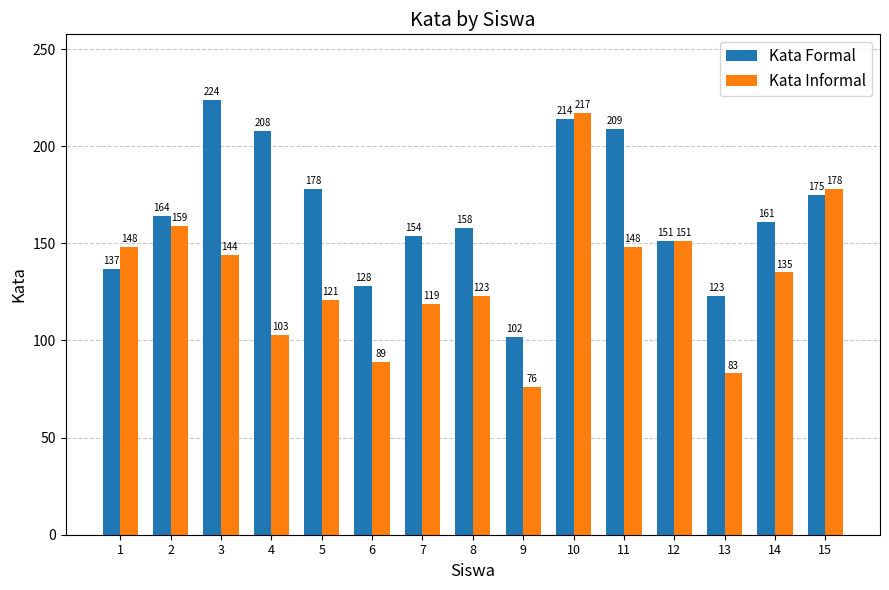

How many distinct data groups are displayed?

2